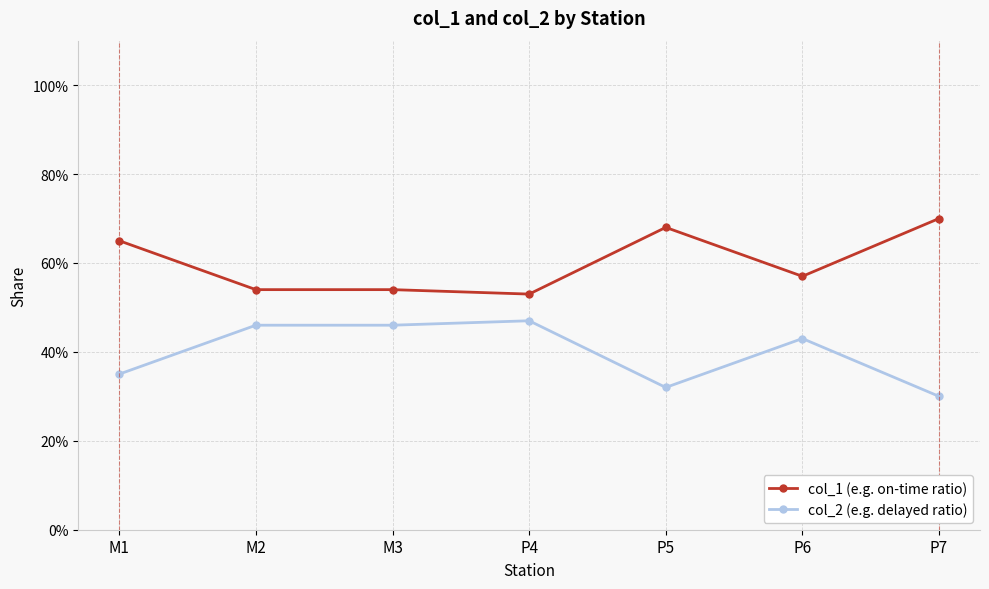

At which category does col_1 (e.g. on-time ratio) reach its first local peak?

P5